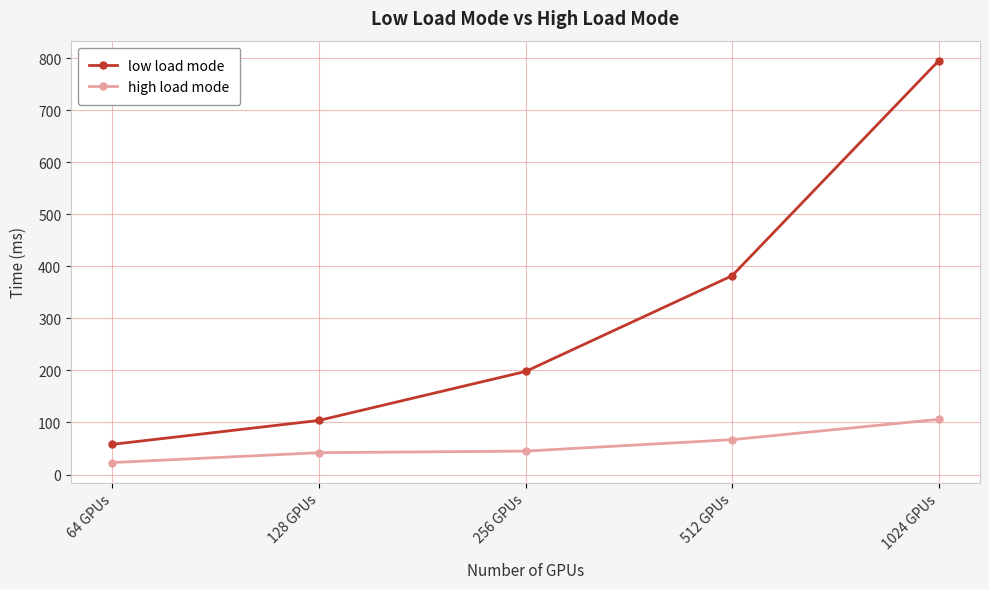

What is the maximum value for high load mode?

106